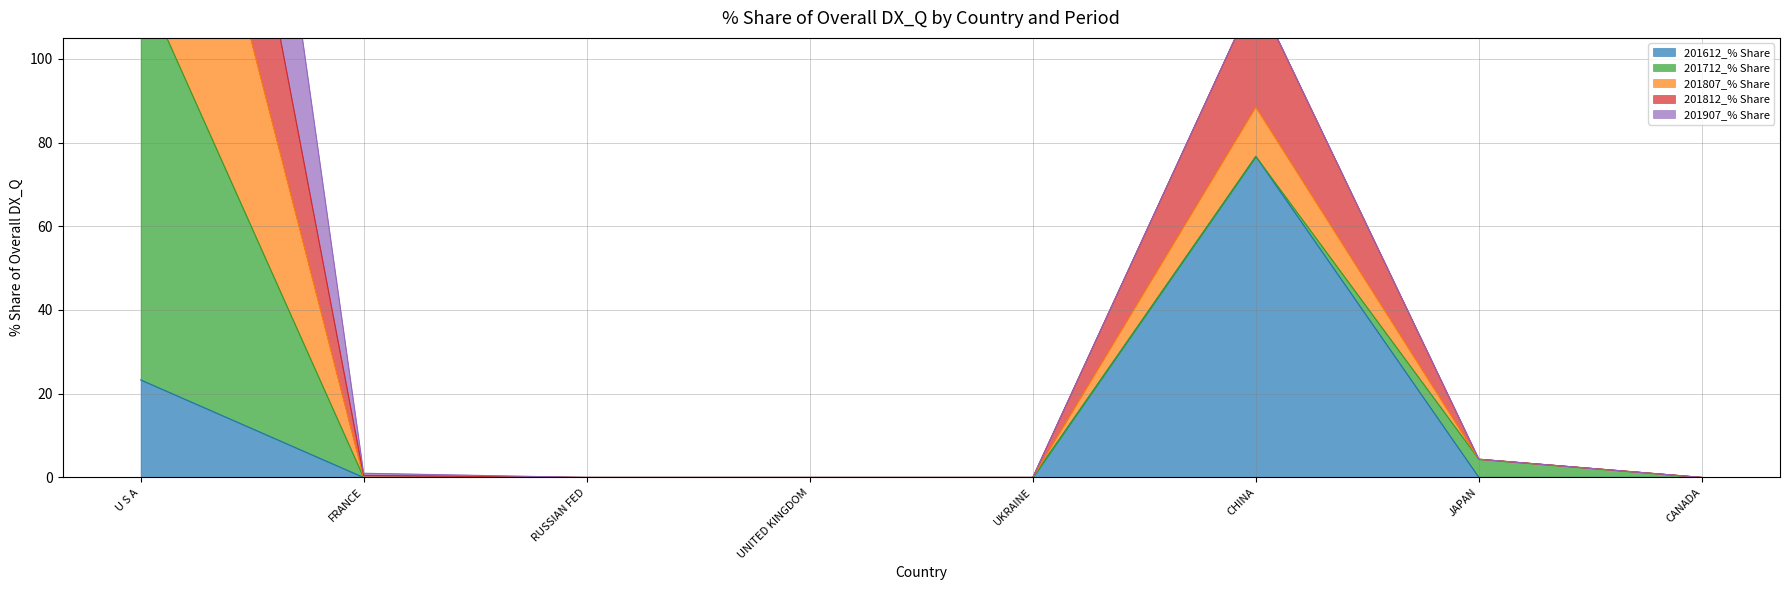

Which series has the largest total across all categories?

201807_% Share